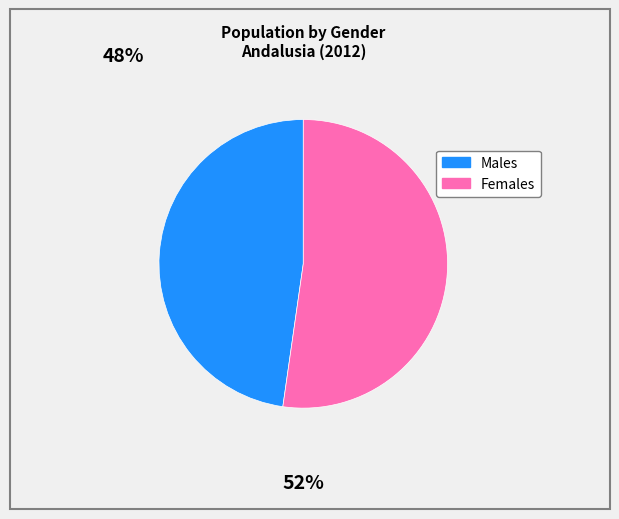

Is there a majority slice in this chart?

Yes